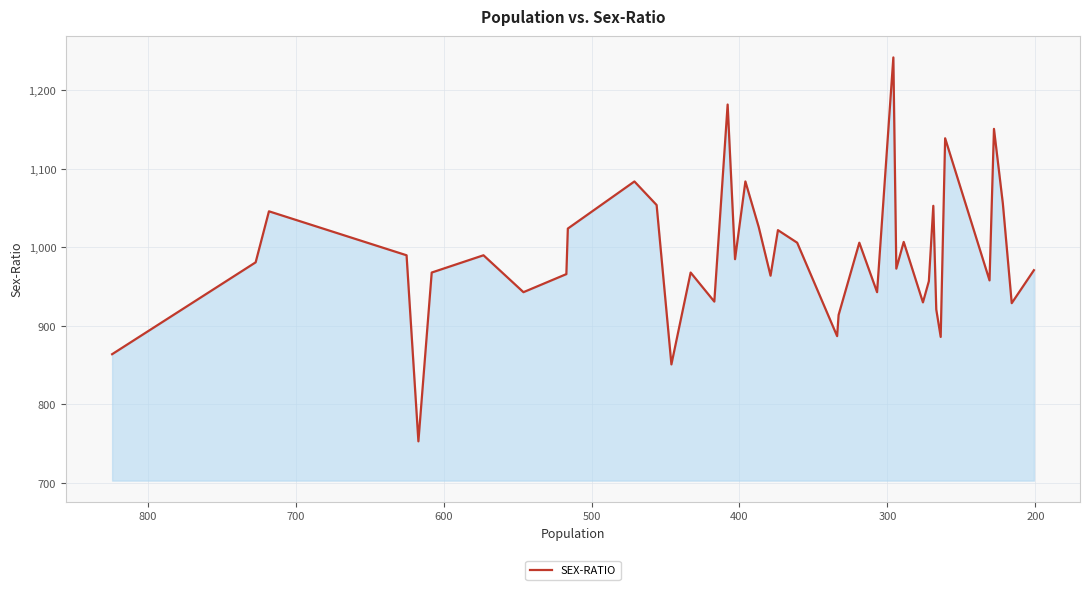

True or false: the data has more than 1 interior local peaks.

True